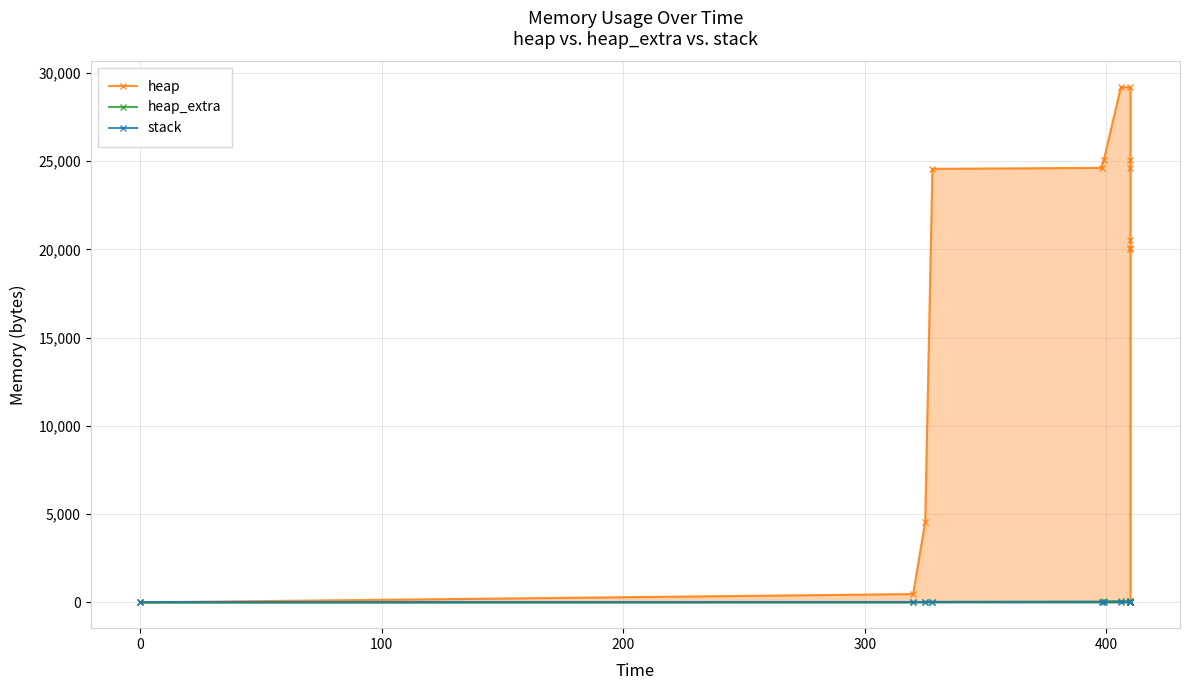

True or false: stack has more than 0 interior local peaks.

False